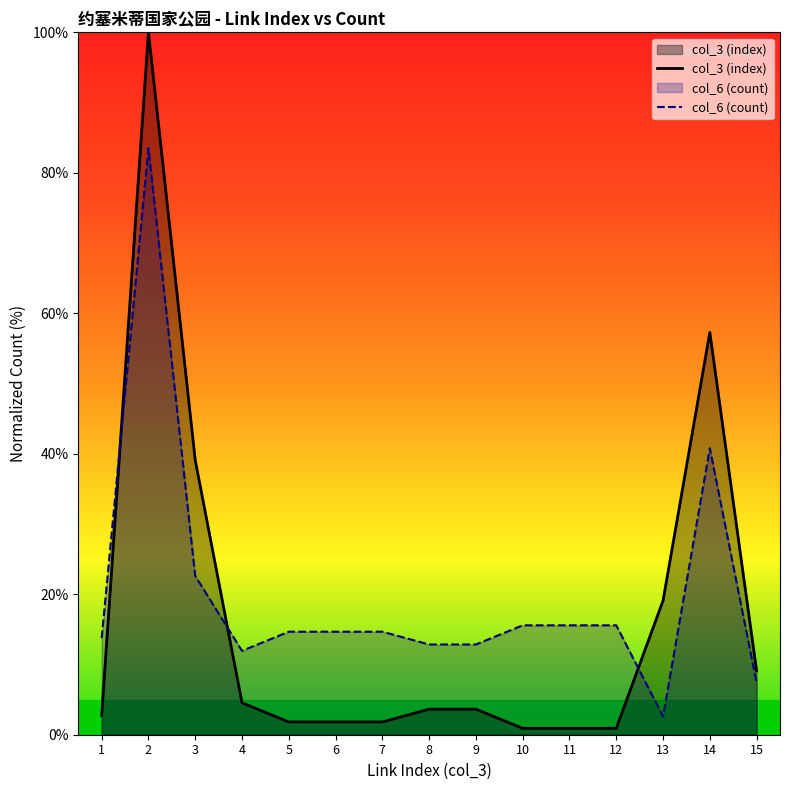

Which series has the widest spread of values?

col_3 (index)